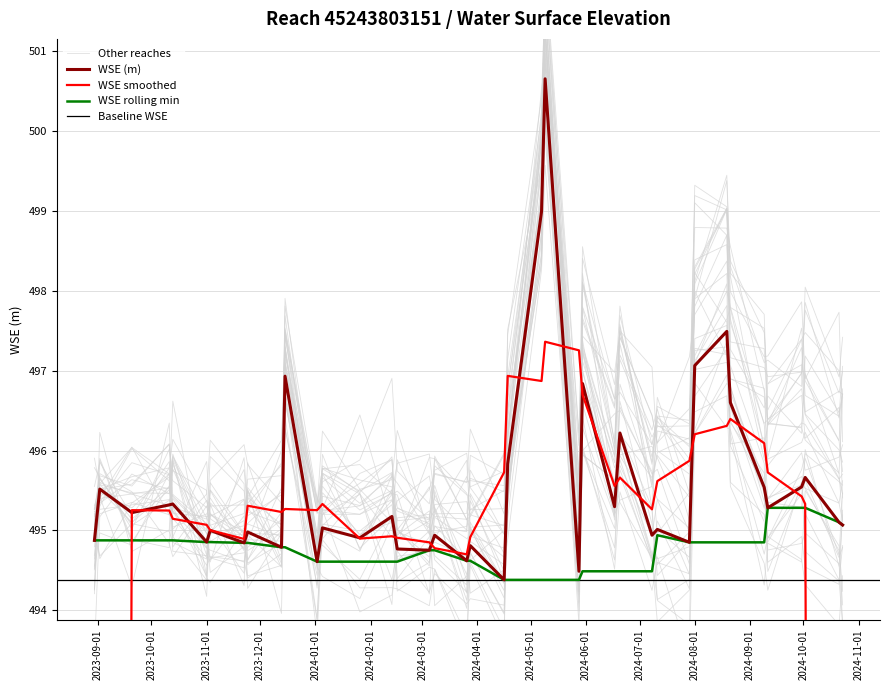

Where does the data first go above 495?

2023-09-02